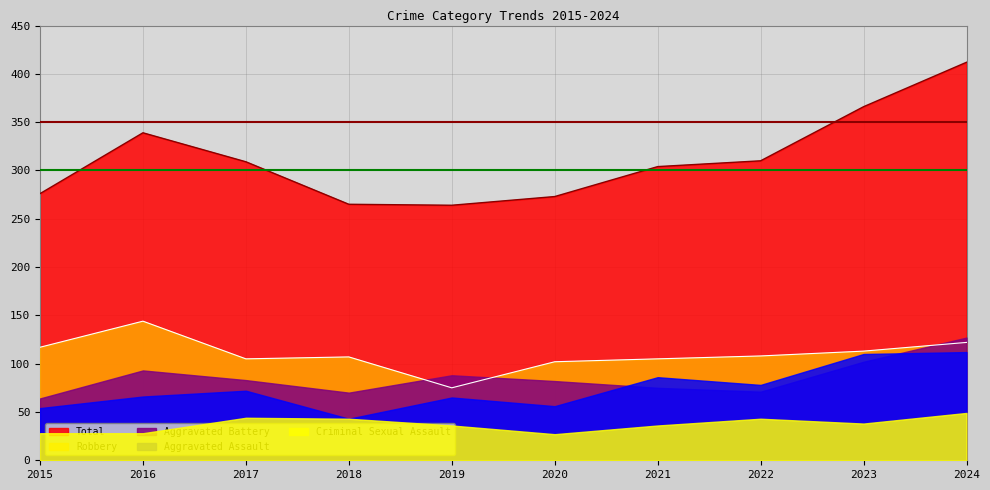

True or false: Criminal Sexual Assault and Aggravated Assault intersect in this chart.

False